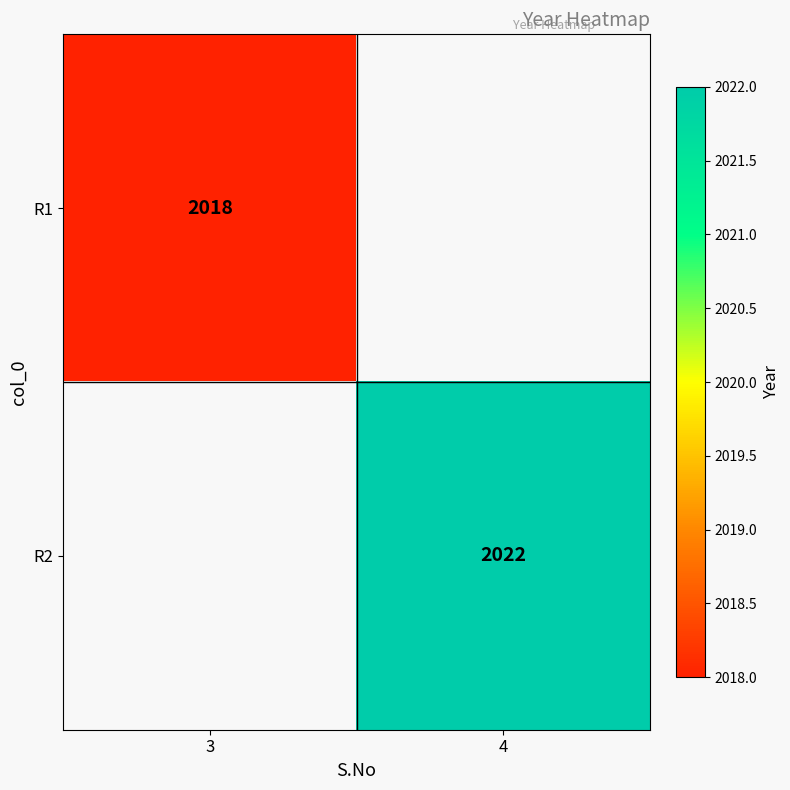

Which category has the lowest value across all series?

3